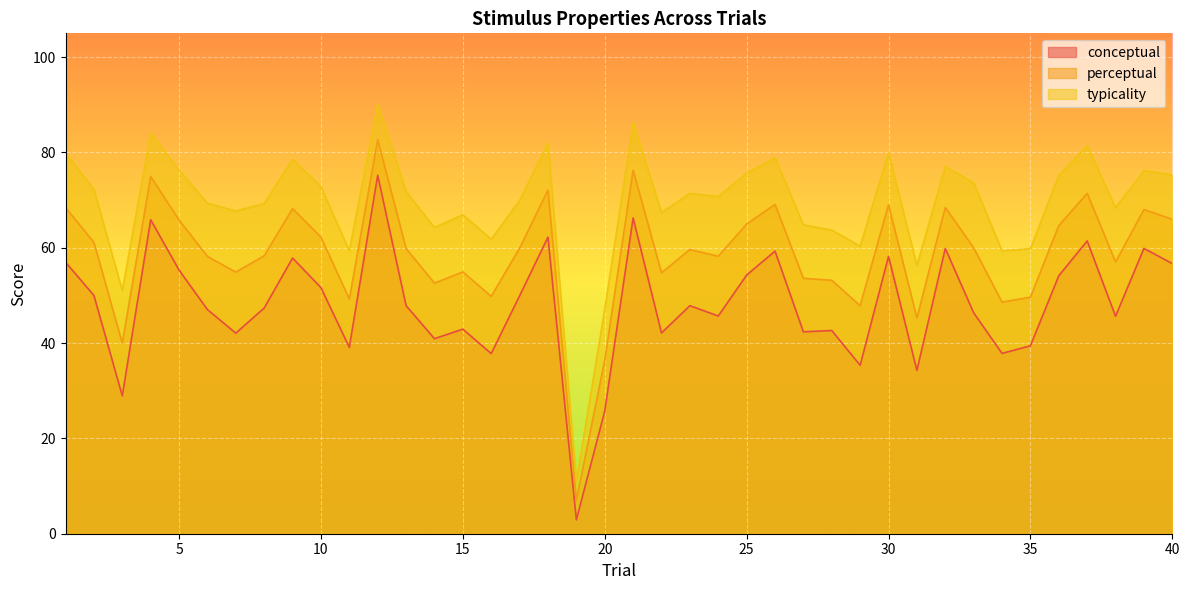

True or false: typicality and perceptual cross at least once.

False